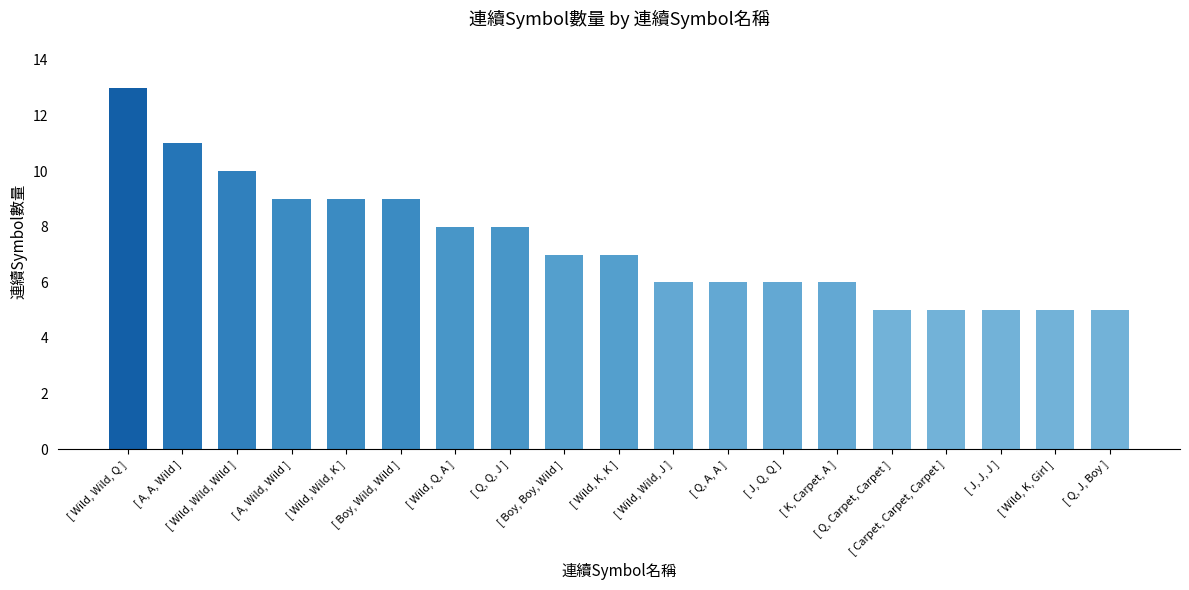

What is the label of the 2nd bar from the right?

[ Wild, K, Girl ]